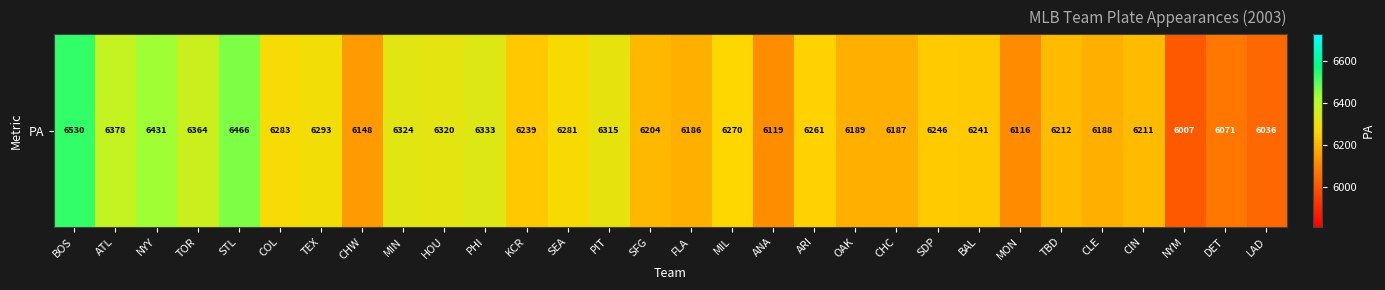

What is the change in value from COL to MIL?

-13